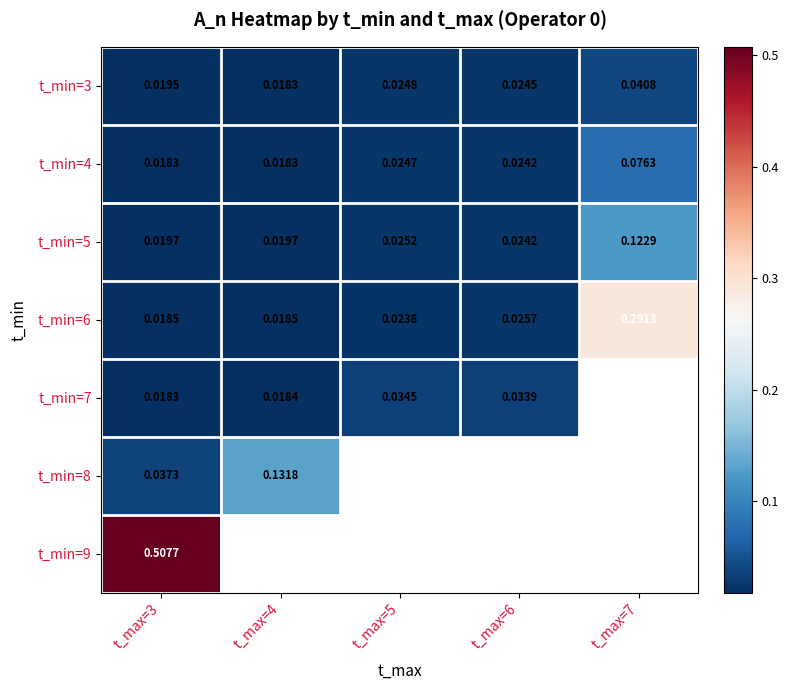

What is the difference between the highest and lowest values at t_max=3?

0.5